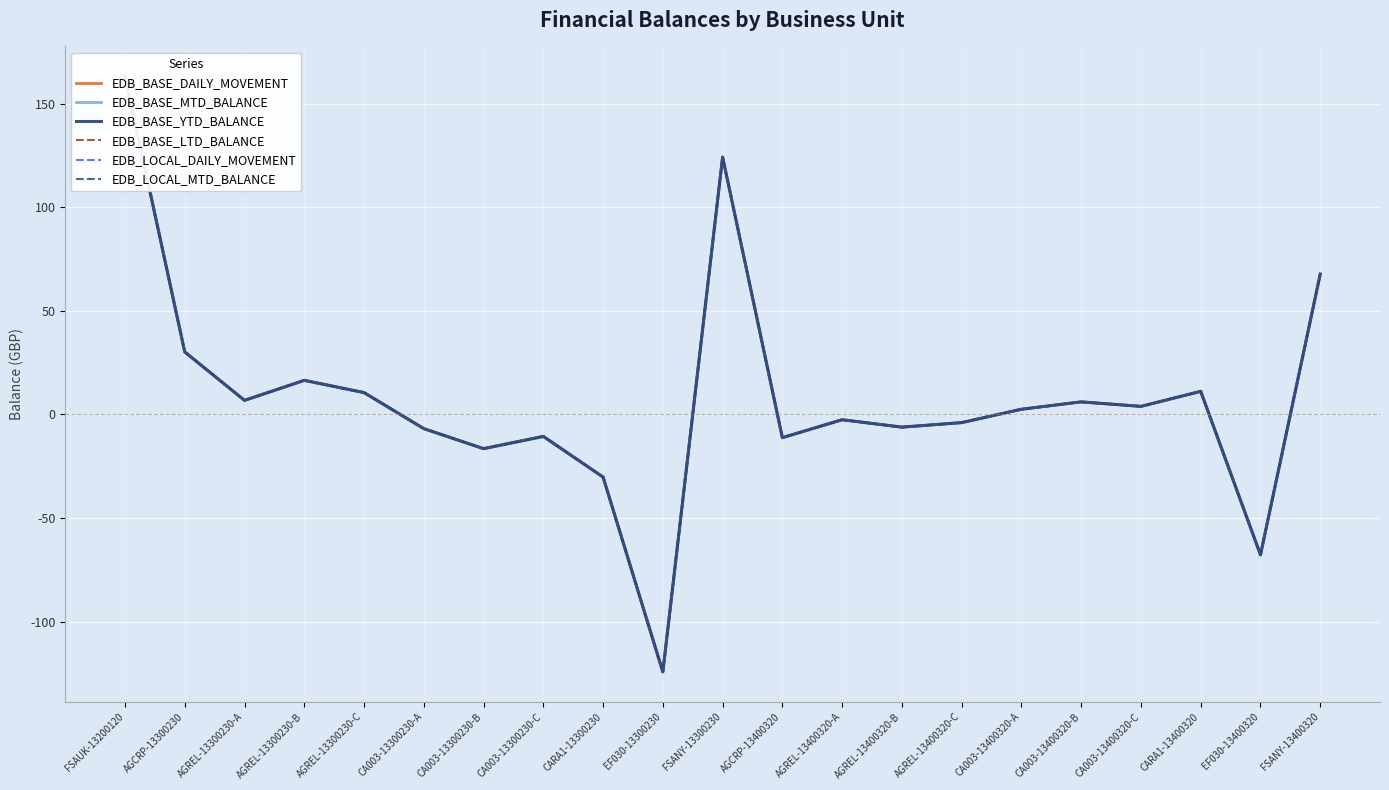

True or false: EDB_BASE_MTD_BALANCE has a value of -18.5 at EF030-13400320.

False